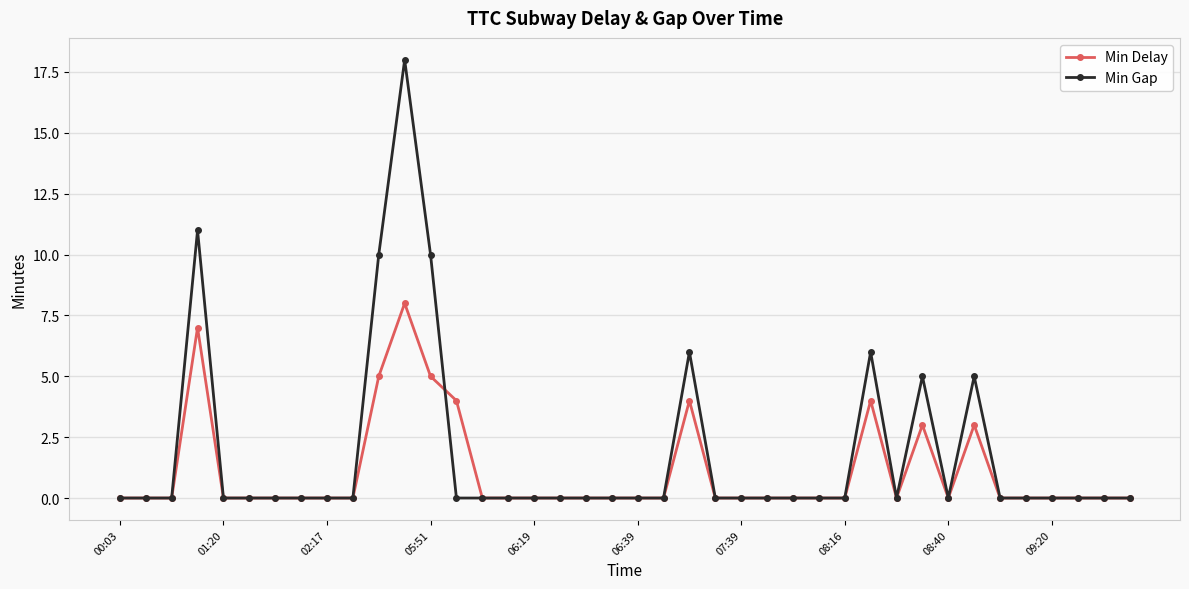

Which series has the widest spread of values?

Min Gap